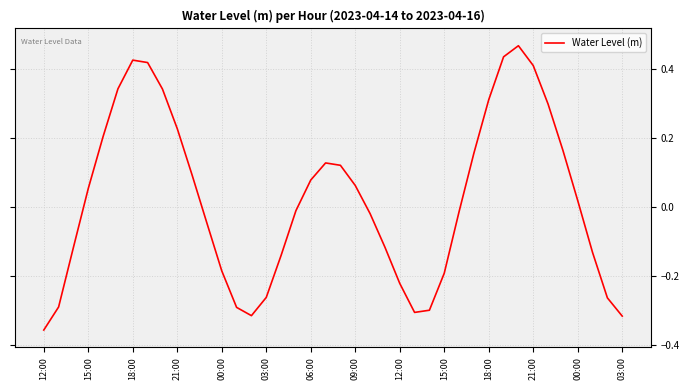

Does the chart display data point markers on the line(s)?

No